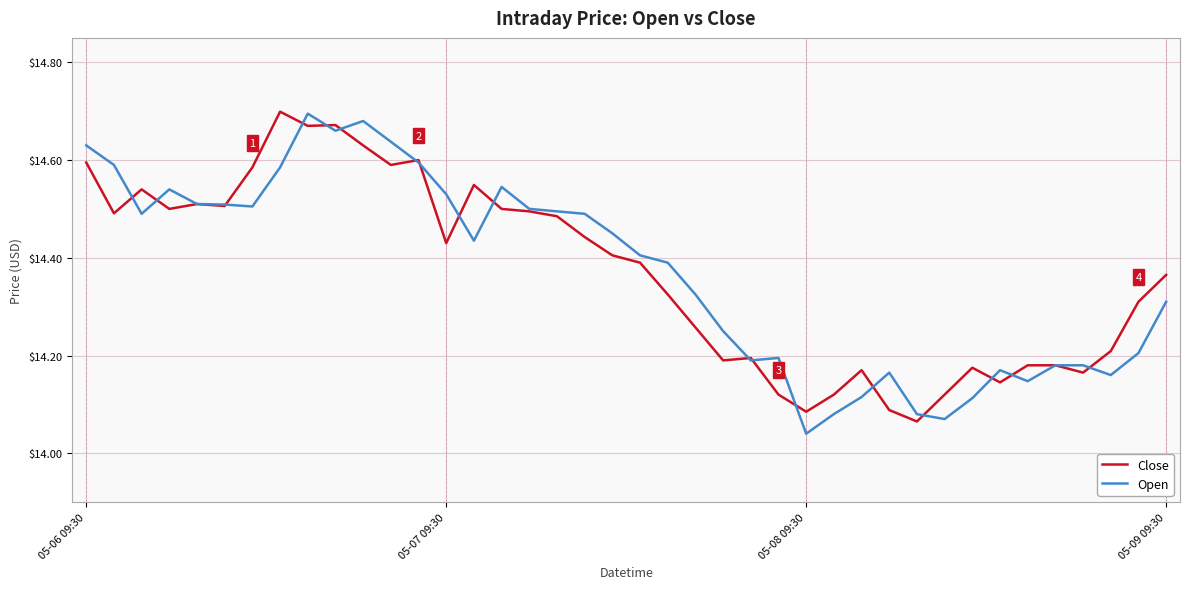

List the labels in order of Open value, smallest first.

26, 31, 30, 27, 32, 28, 34, 37, 29, 33, 35, 36, 24, 25, 38, 23, 39, 22, 21, 20, 14, 19, 05-08 09:30, 18, 17, 16, 6, 5, 4, 13, 05-09 09:30, 15, 7, 05-07 09:30, 12, 05-06 09:30, 11, 9, 10, 8